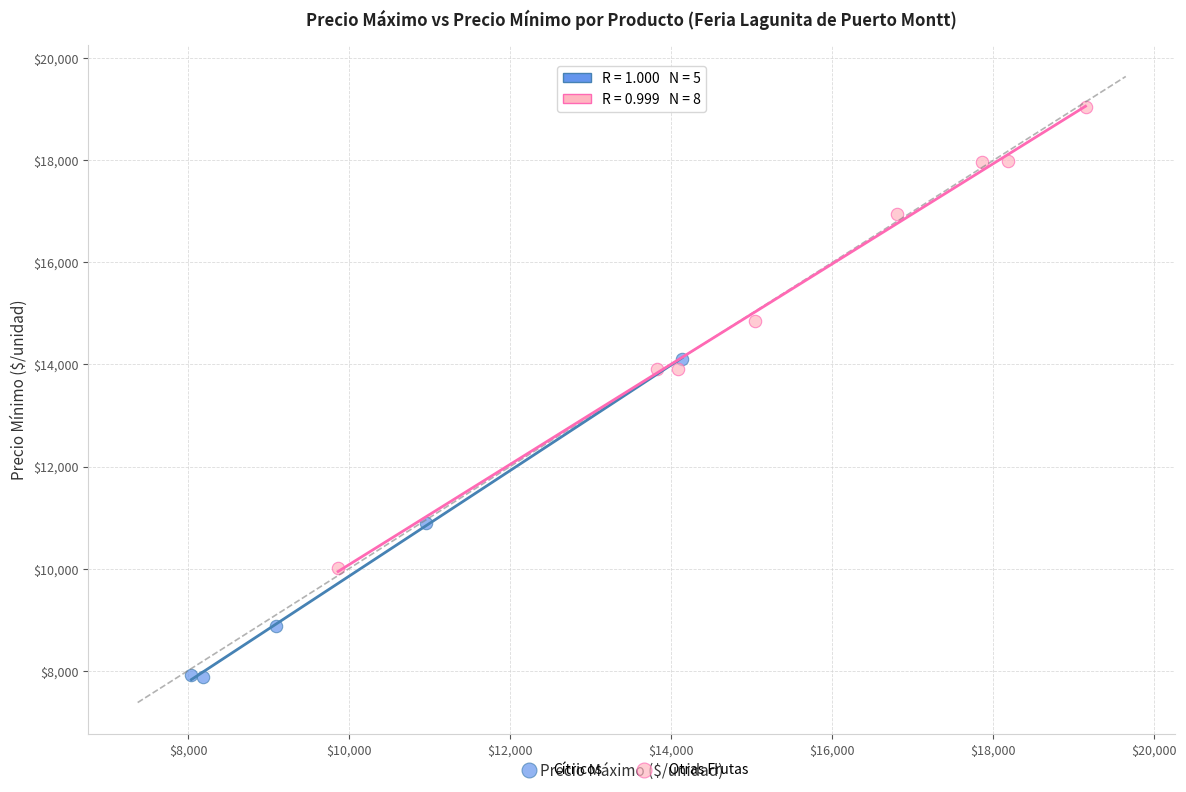

What are all the series names shown in the legend?

Cítricos, Otras Frutas